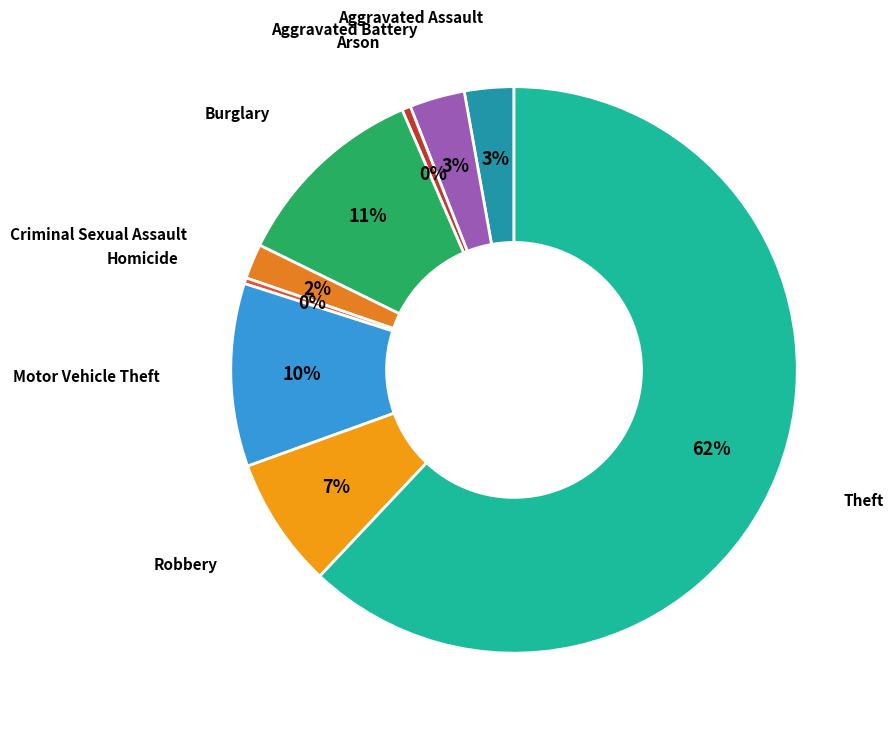

Is it true that Robbery is 1% of the pie?

False